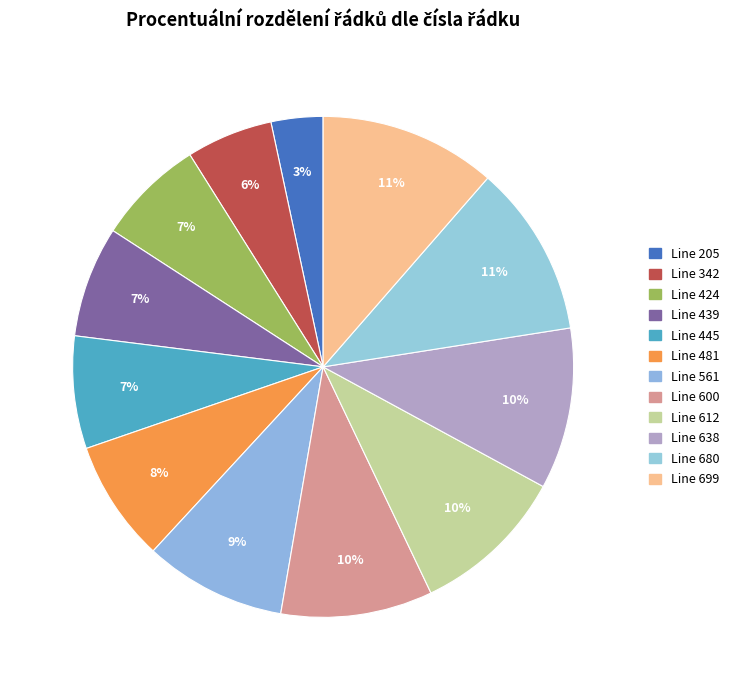

To the nearest percent, what is the combined percentage of Line 612 and Line 600?

20%